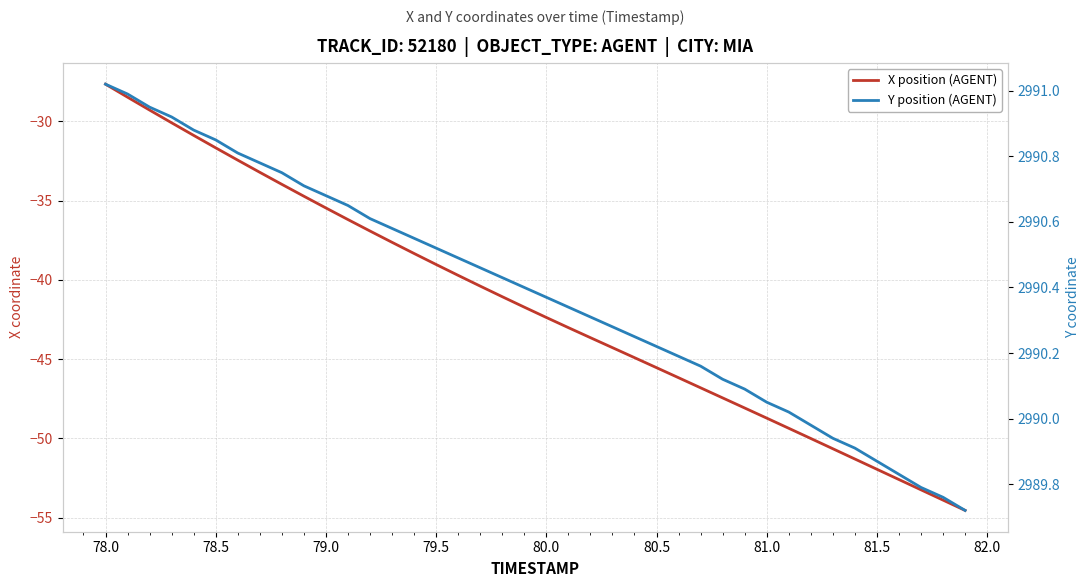

List the series in order of their peak value, highest first.

Y position (AGENT), X position (AGENT)